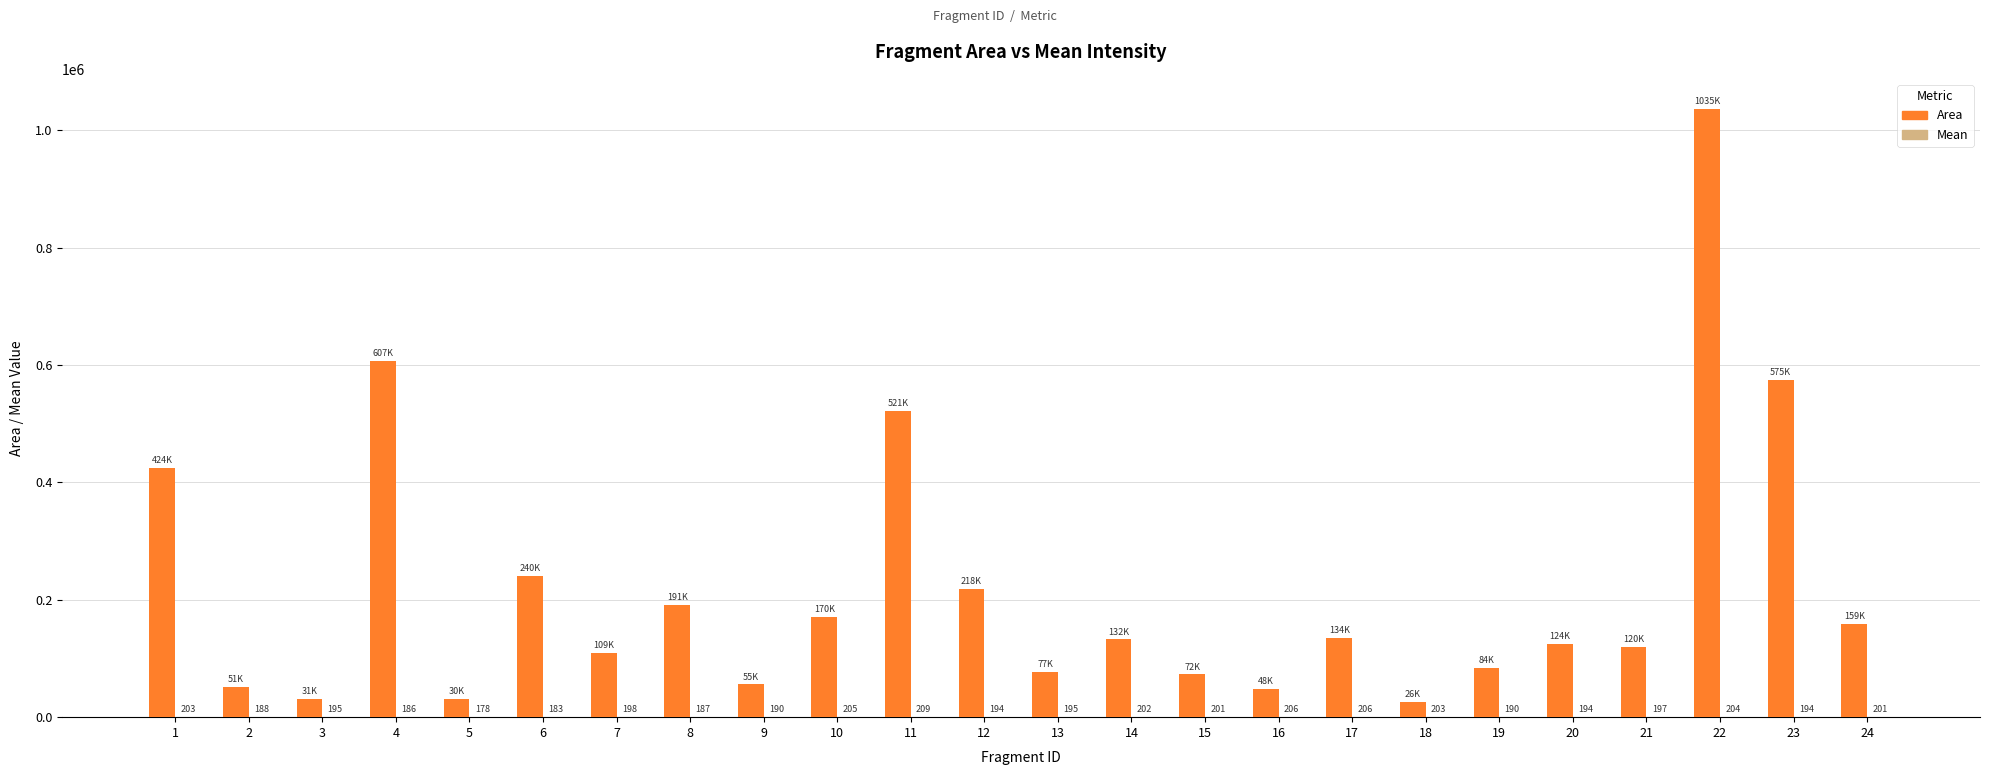

At which category is the sum across all series the highest?

22